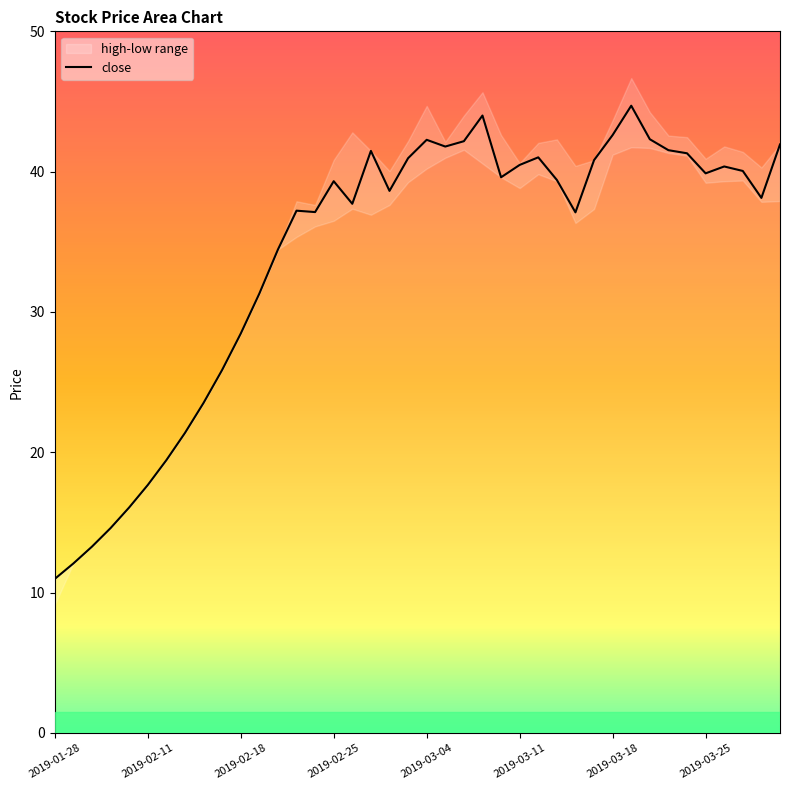

Between 2019-03-07 and 2019-02-12, which is larger?

2019-03-07